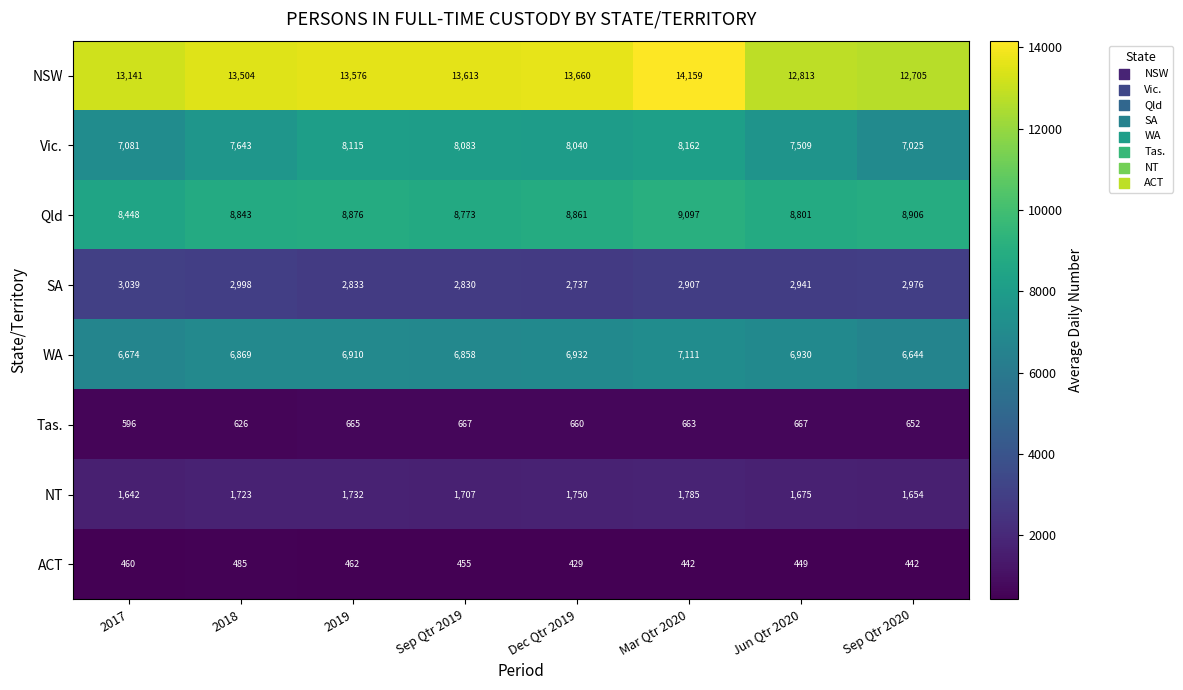

At how many categories does at least one series exceed 3829?

8